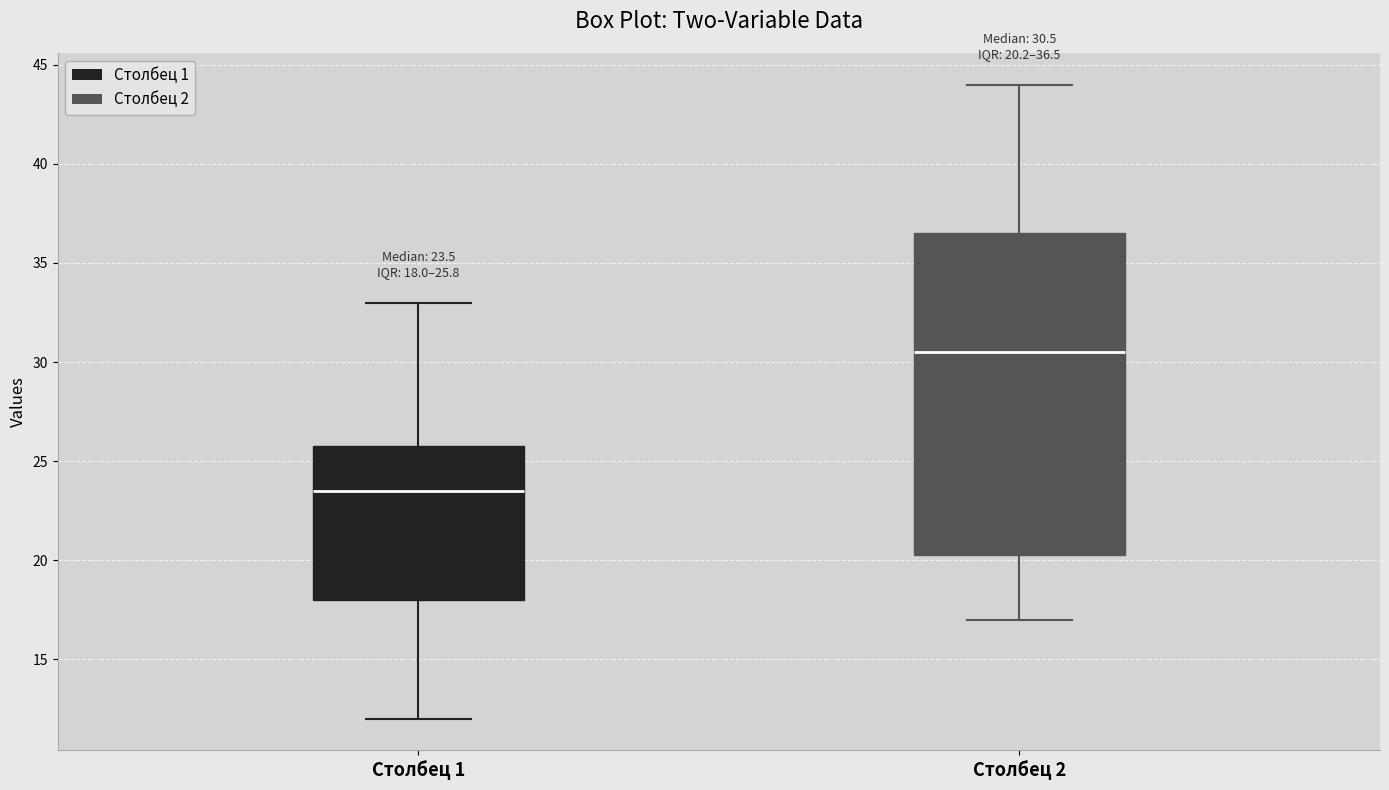

Which box has the lowest median line?

Столбец 1